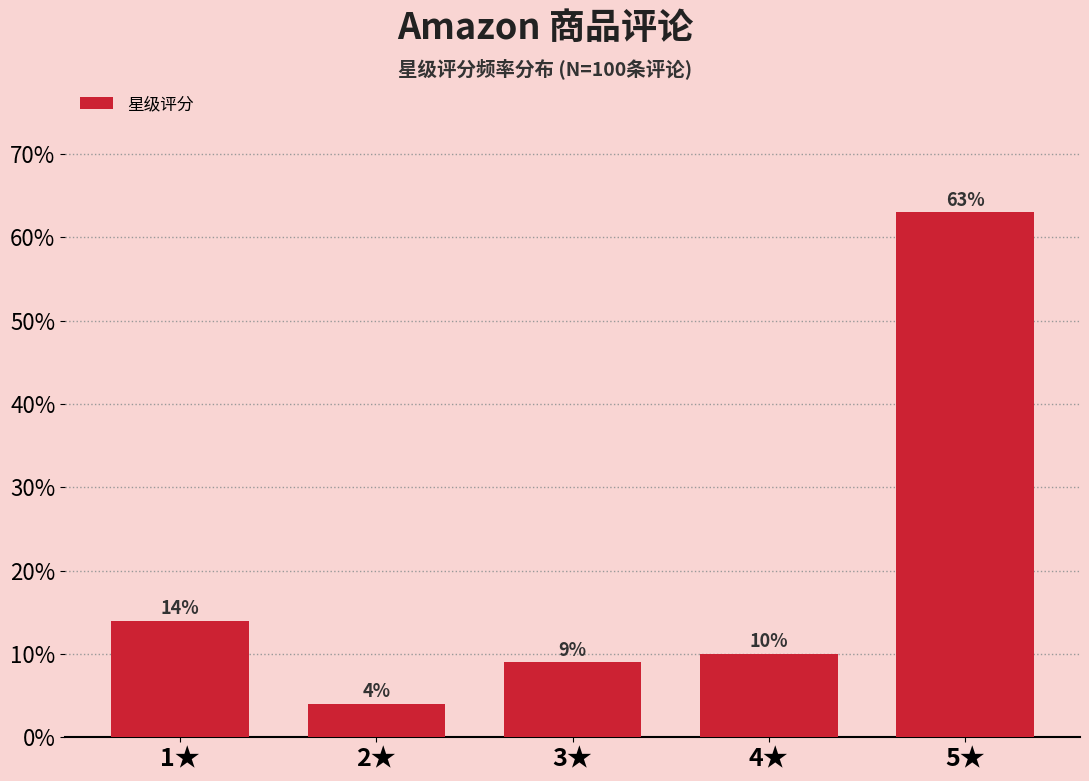

Reading right to left, extract all data points from this chart.

5★=63.0	4★=10.0	3★=9.0	2★=4.0	1★=14.0